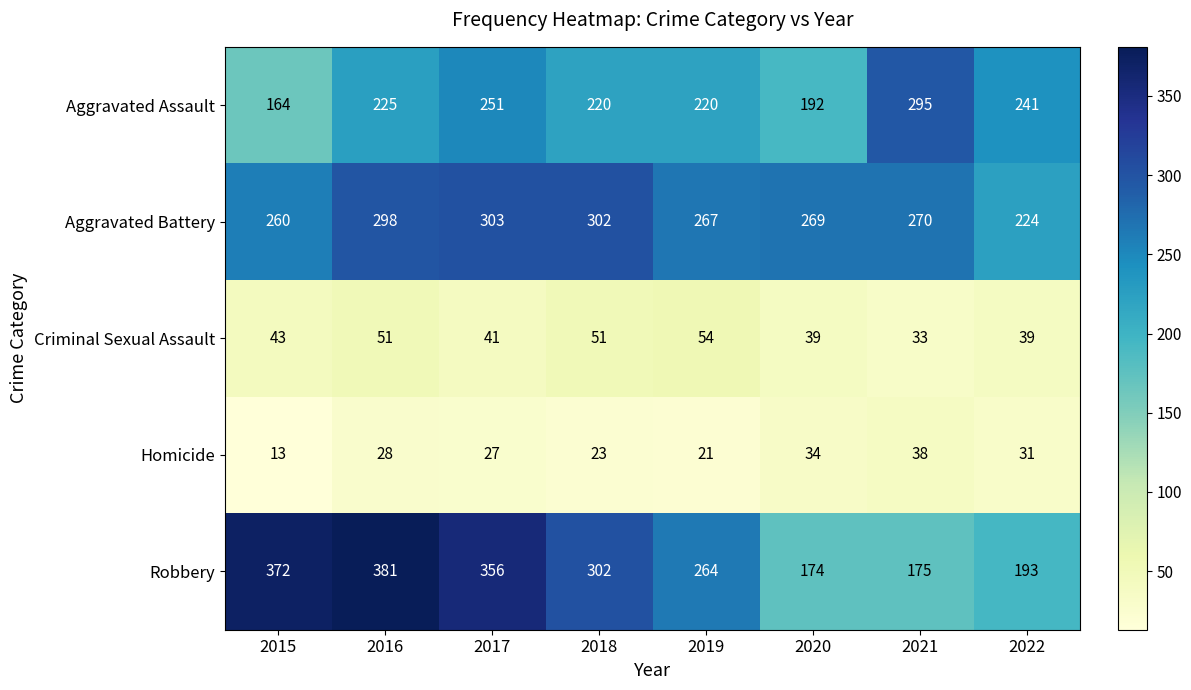

What is the total value across all series at 2020?

708